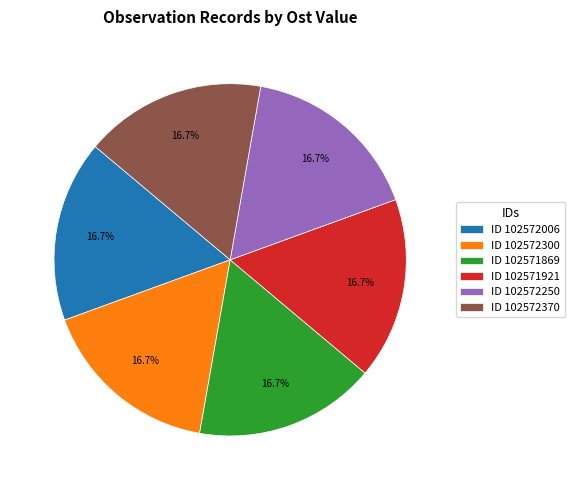

Is the sum of ID 102572370 and ID 102572300 greater than half?

No